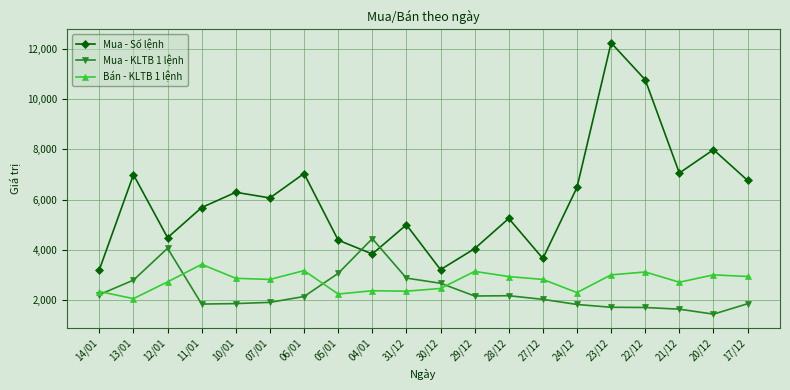

At 20/12, list the series in order from smallest to largest.

Mua - KLTB 1 lệnh, Bán - KLTB 1 lệnh, Mua - Số lệnh